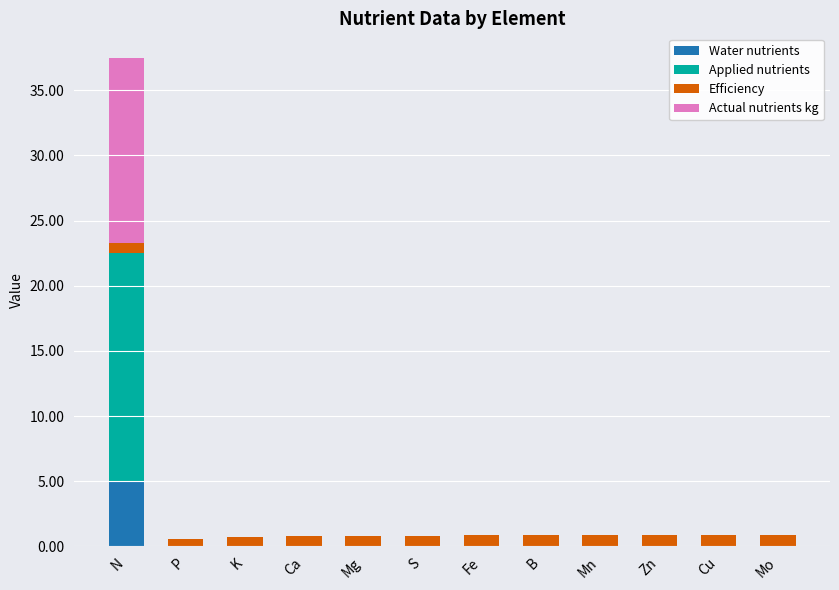

Is it true that Water nutrients equals -2.7 at S?

False